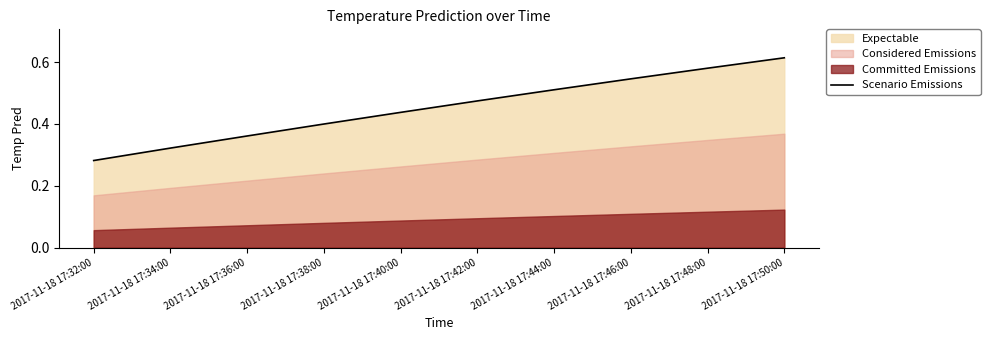

How many data points does each series have?

10